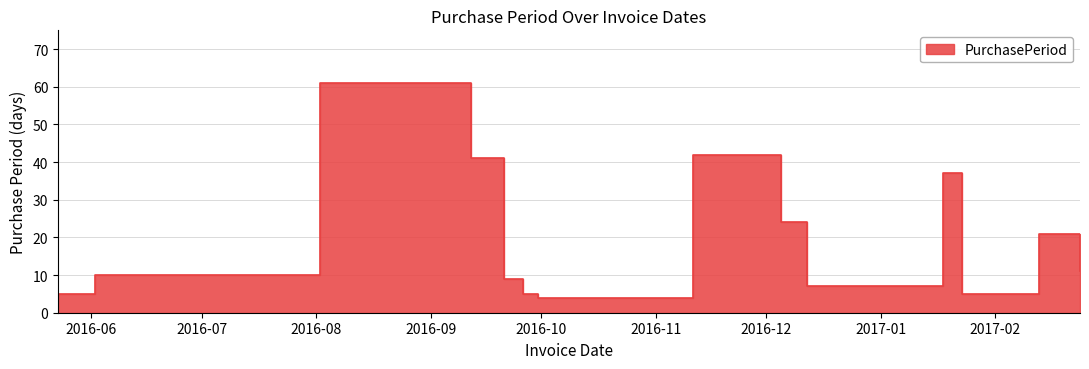

What is the label of the 12th point from the right?

2016-08-02